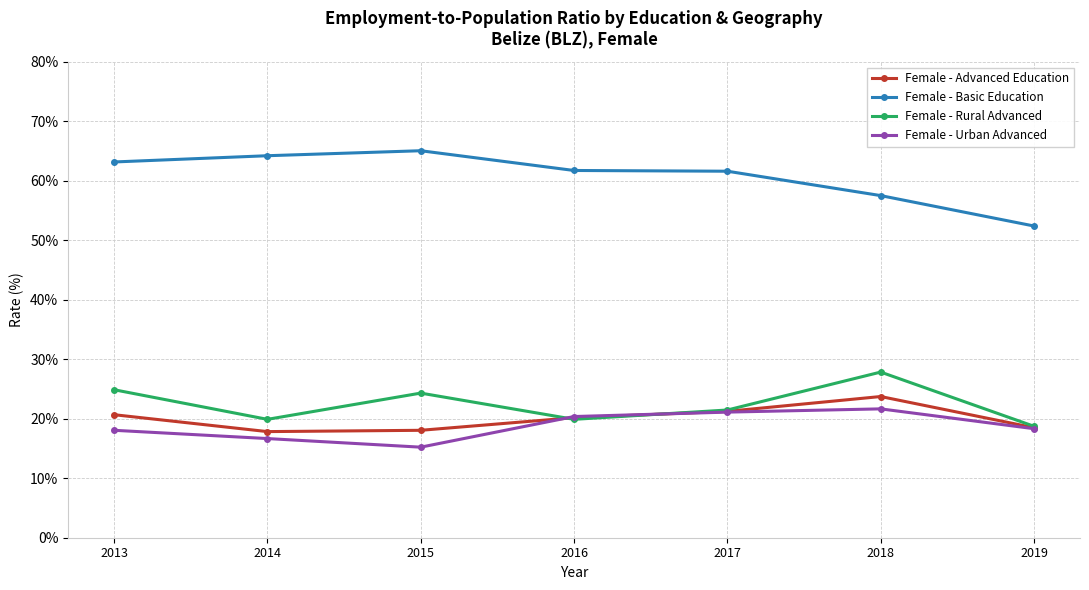

What is the maximum value shown in the chart?

65.1